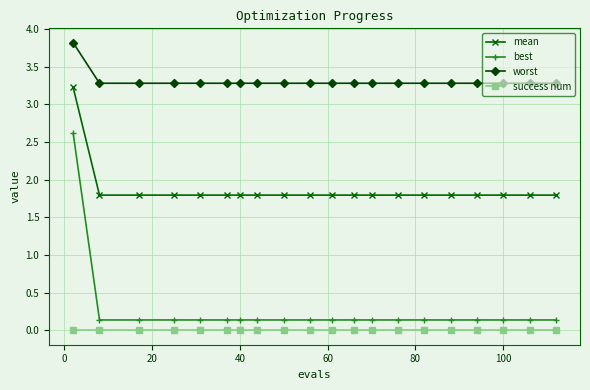

Which series has the largest total across all categories?

worst